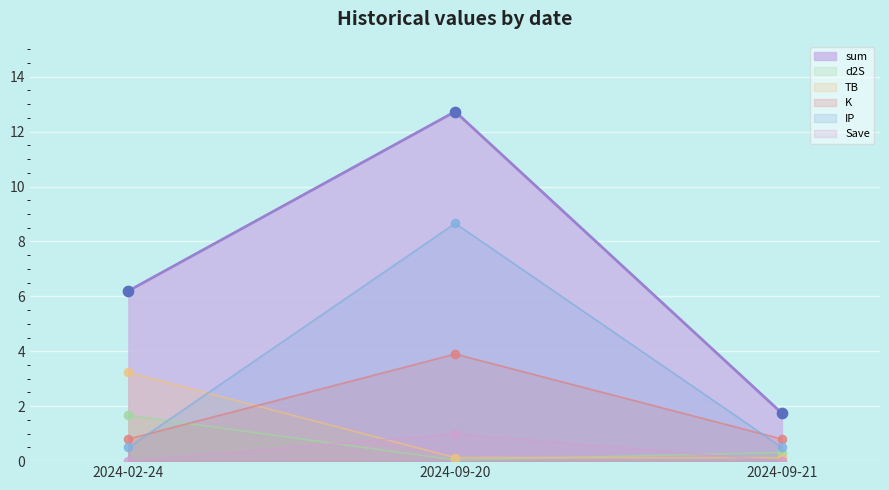

At how many categories does at least one series exceed 7?

1